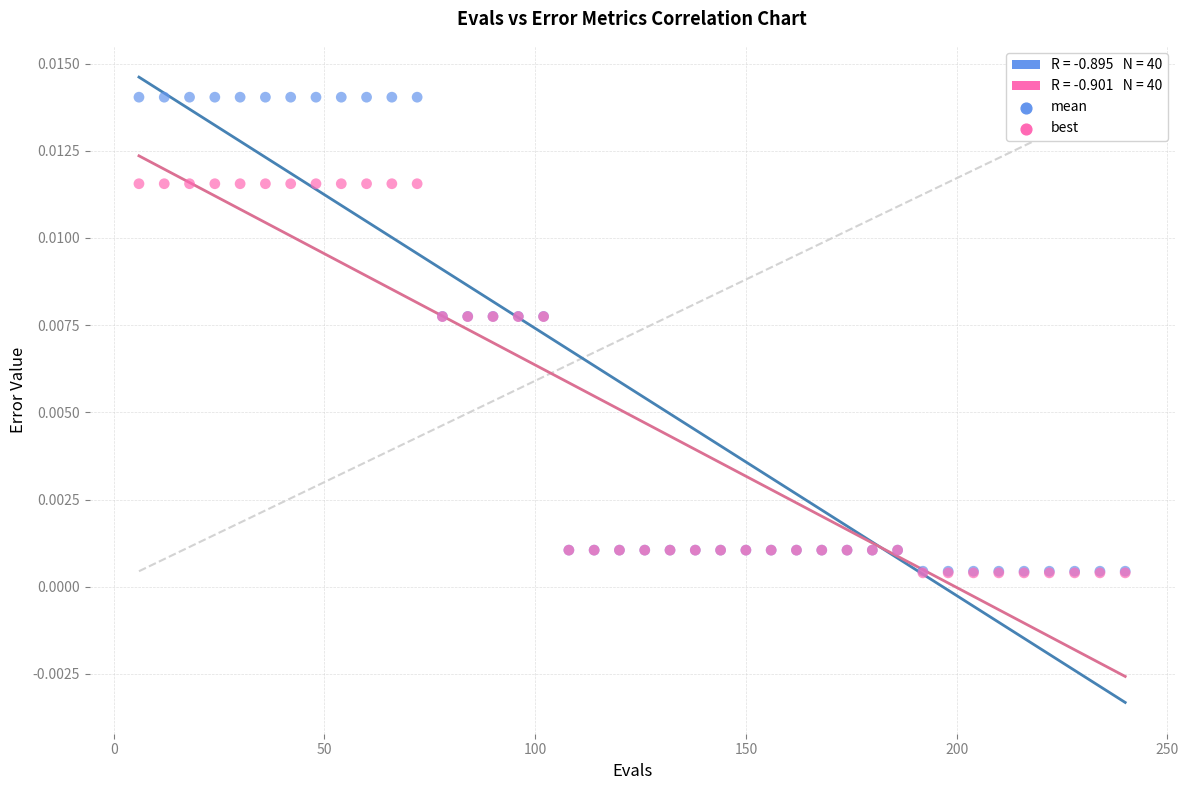

Which series contains the highest Y value?

mean